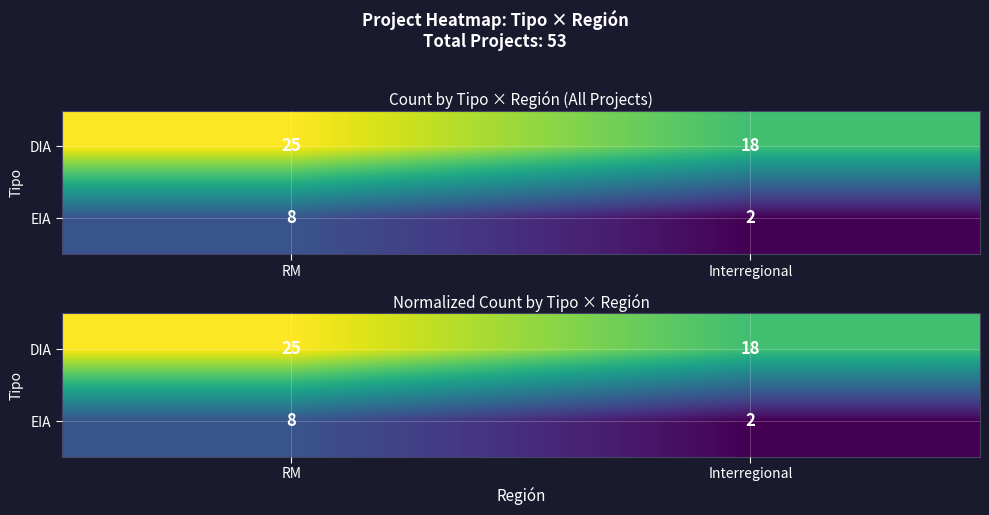

Which has a higher value, Interregional or RM?

RM